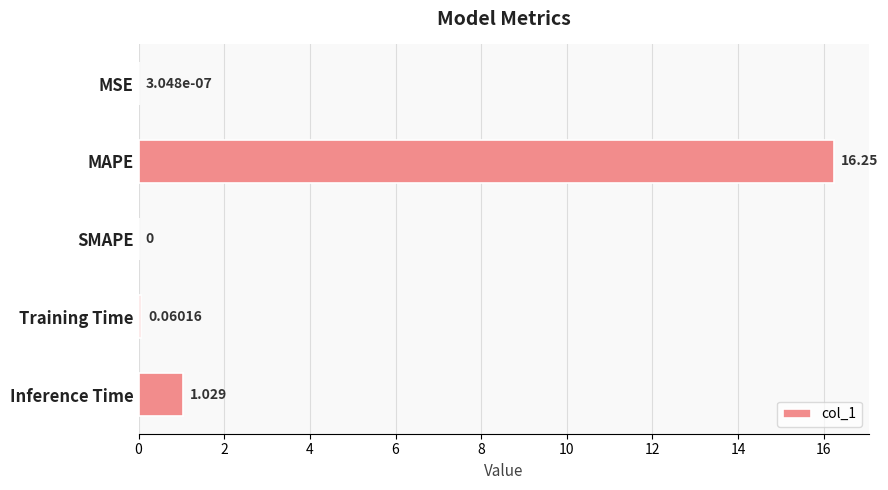

How many positive values are there?

4